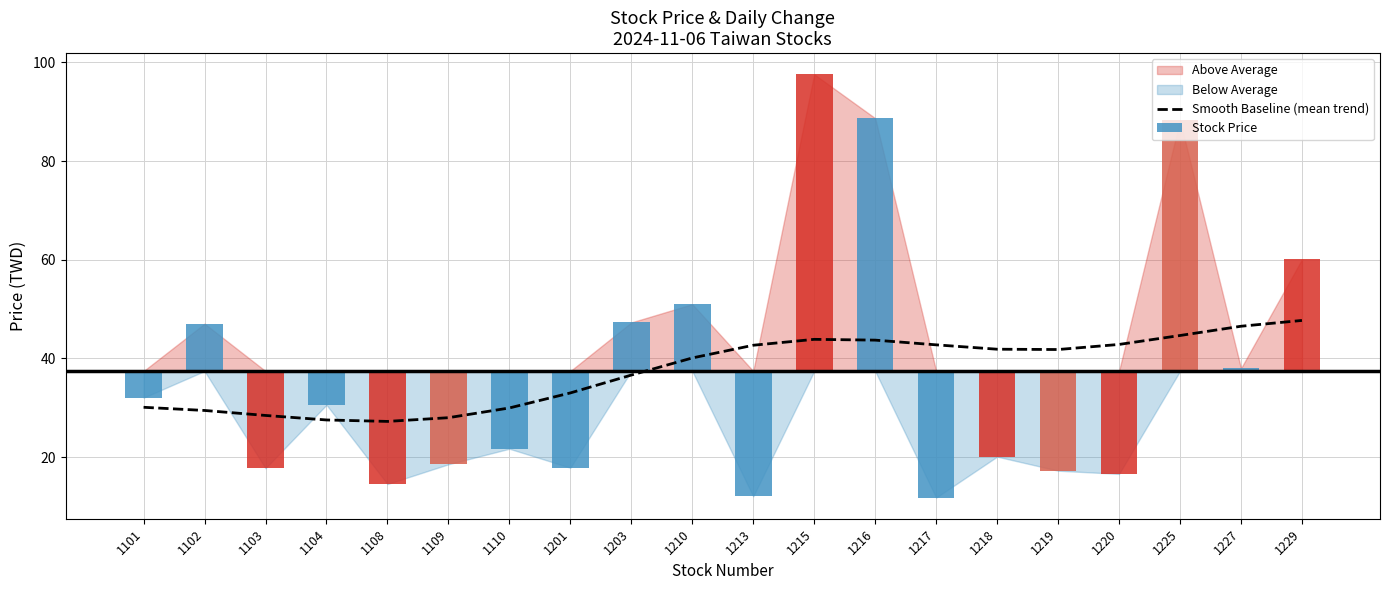

Reading left to right, extract all data points from this chart.

Smooth Baseline (mean trend): 30.1	29.5	28.4	27.5	27.2	28.0	30.0	33.0	36.6	40.1	42.7	43.9	43.7	42.8	41.9	41.8	42.8	44.7	46.5	47.7
Stock Price: -5.4	9.6	-19.7	-6.8	-22.9	-18.9	-15.7	-19.6	9.9	13.6	-25.4	60.2	51.3	-25.6	-17.3	-20.2	-20.8	50.9	0.6	22.7